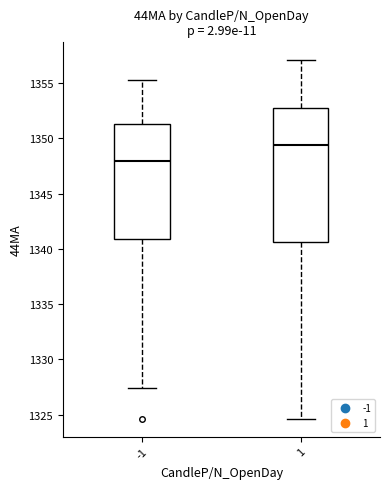

Which box has the highest median line?

1